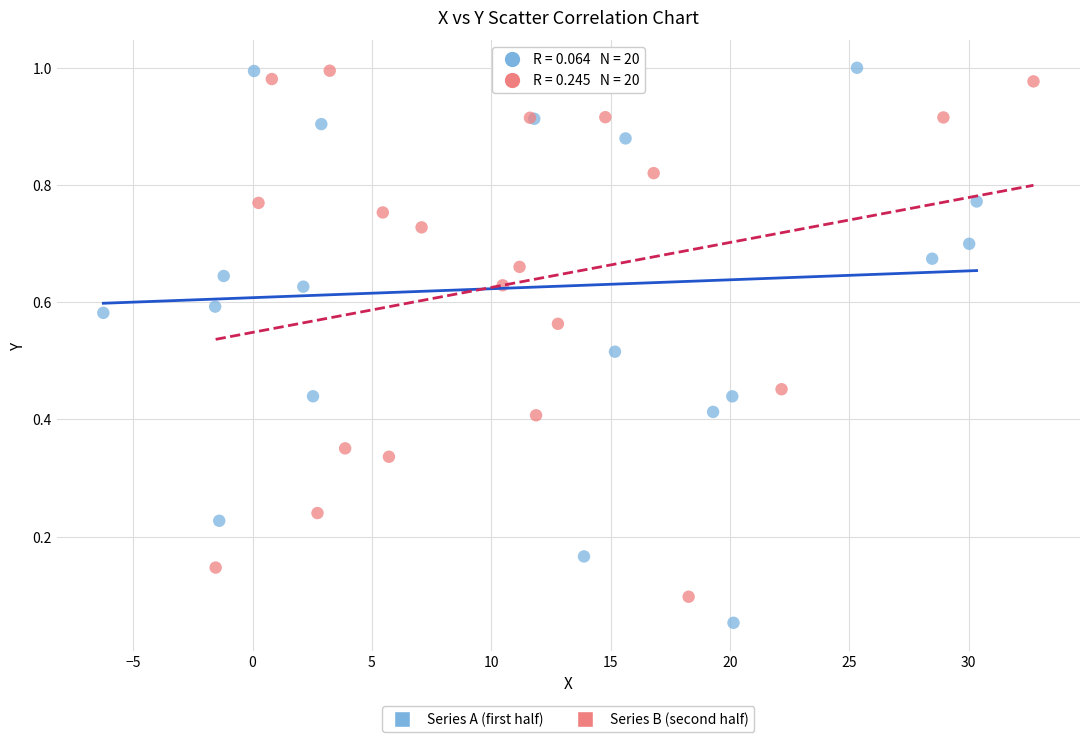

Which series contains the lowest Y value?

Series A (first half)